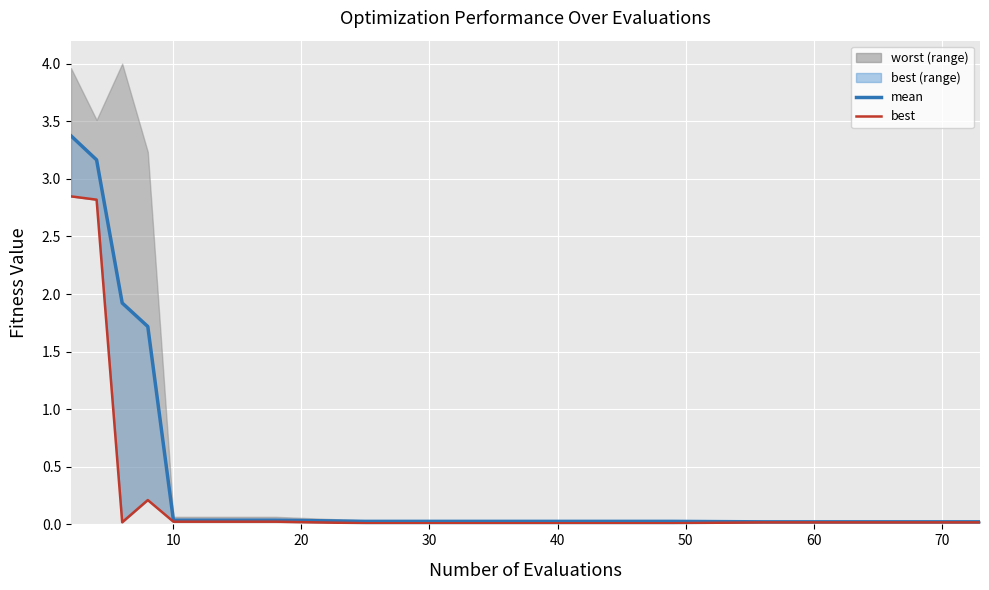

At how many categories does at least one series exceed 2?

2